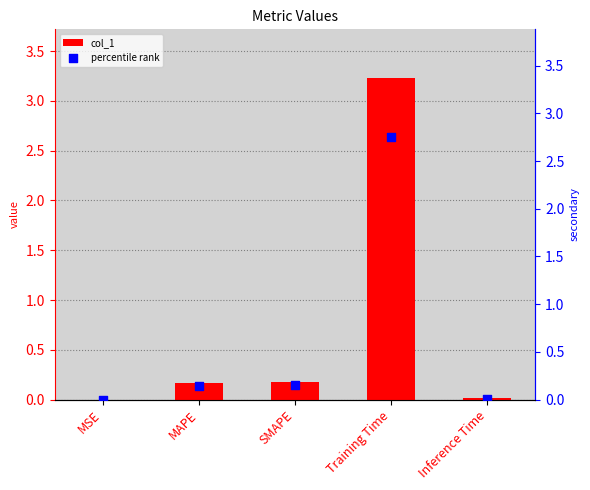

At which category is the sum across all series the highest?

Training Time